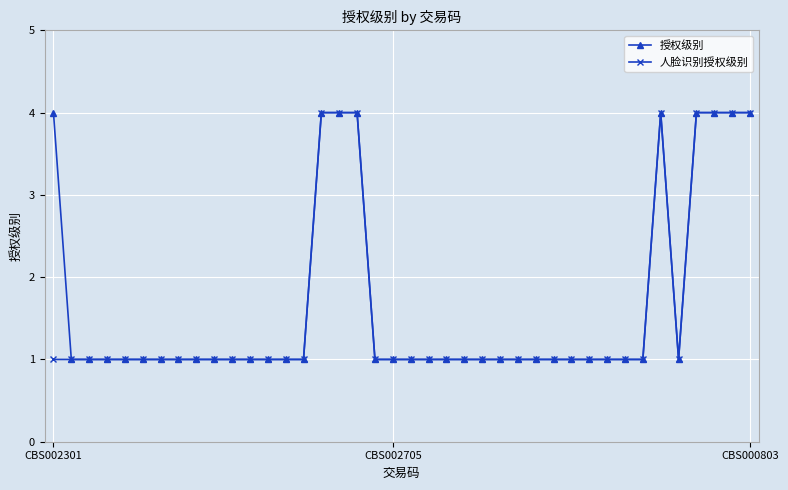

What is the value of the 人脸识别授权级别 point at the 21st from the left?

1